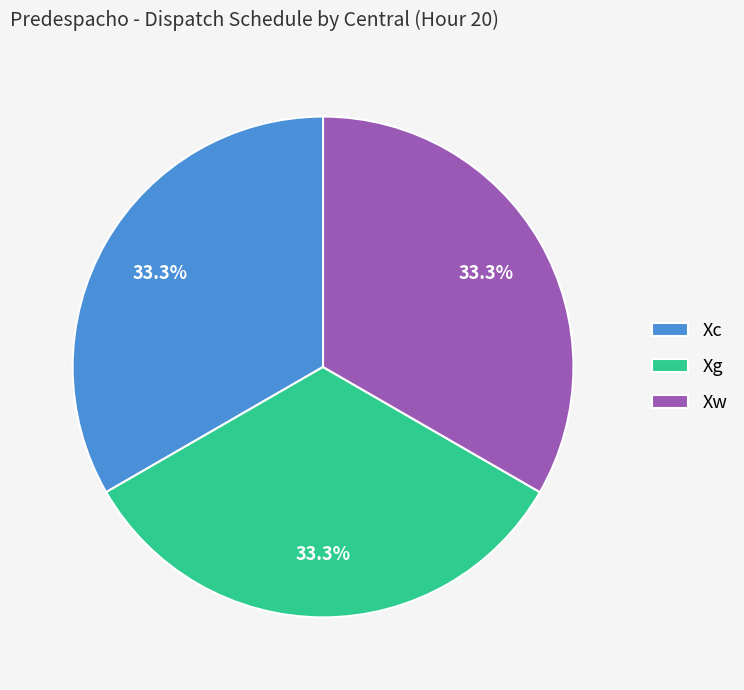

Count the number of slices in the pie.

3